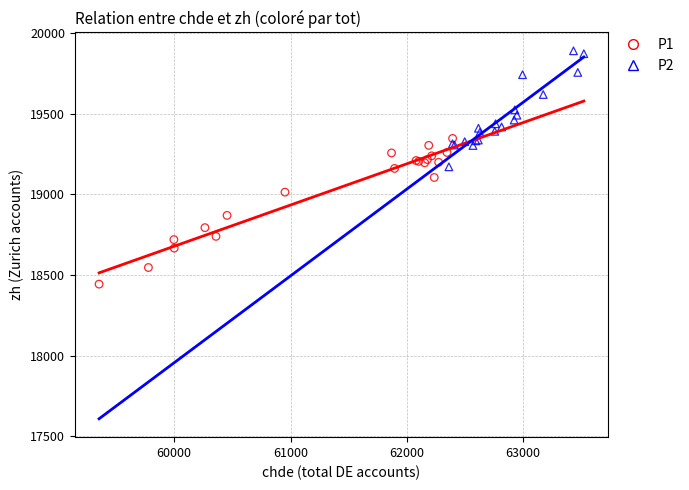

Which series reaches the maximum Y coordinate?

P2